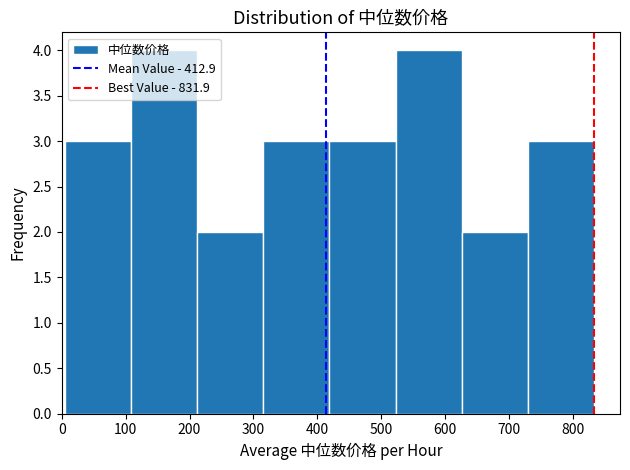

Reading left to right, list every bar in this chart as the range it spans on the x-axis followed by its height. Neither the bar edges nor the heights are printed on the chart, so give them approximately, as read against the axes.

10 to 110: 3
110 to 210: 4
210 to 320: 2
320 to 420: 3
420 to 520: 3
520 to 630: 4
630 to 730: 2
730 to 830: 3